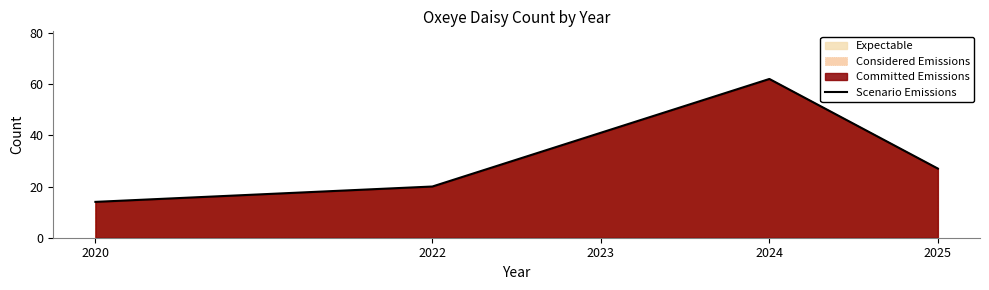

What is the change in value from 2024 to 2025?

-35